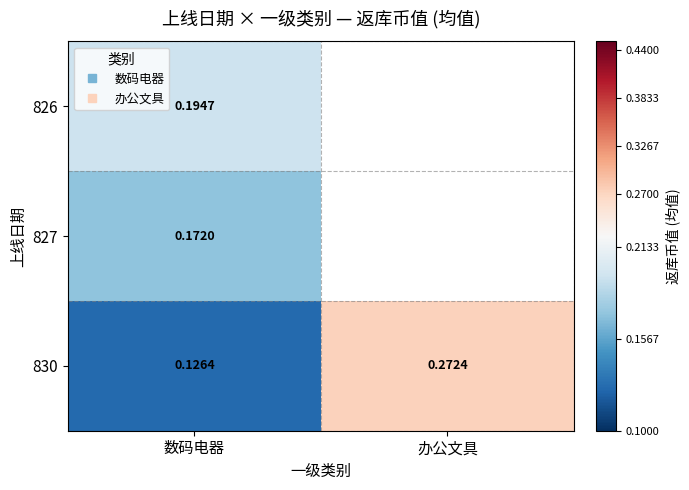

Is the value of 827 at 数码电器 greater than the value of 826 at 数码电器?

No